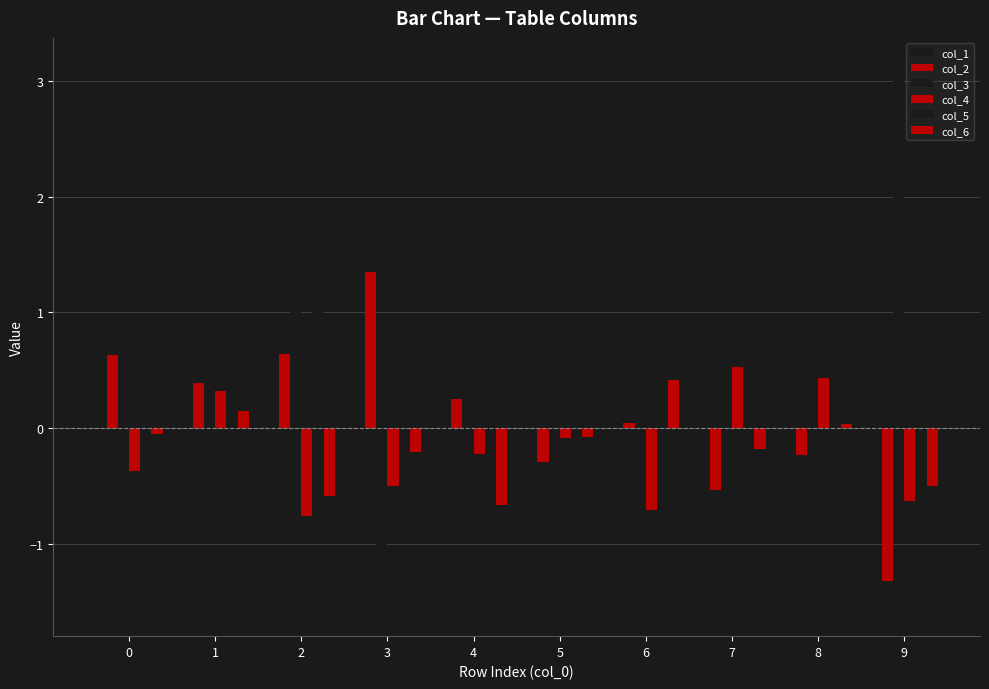

What value does the col_2 series have at 8?

-0.2